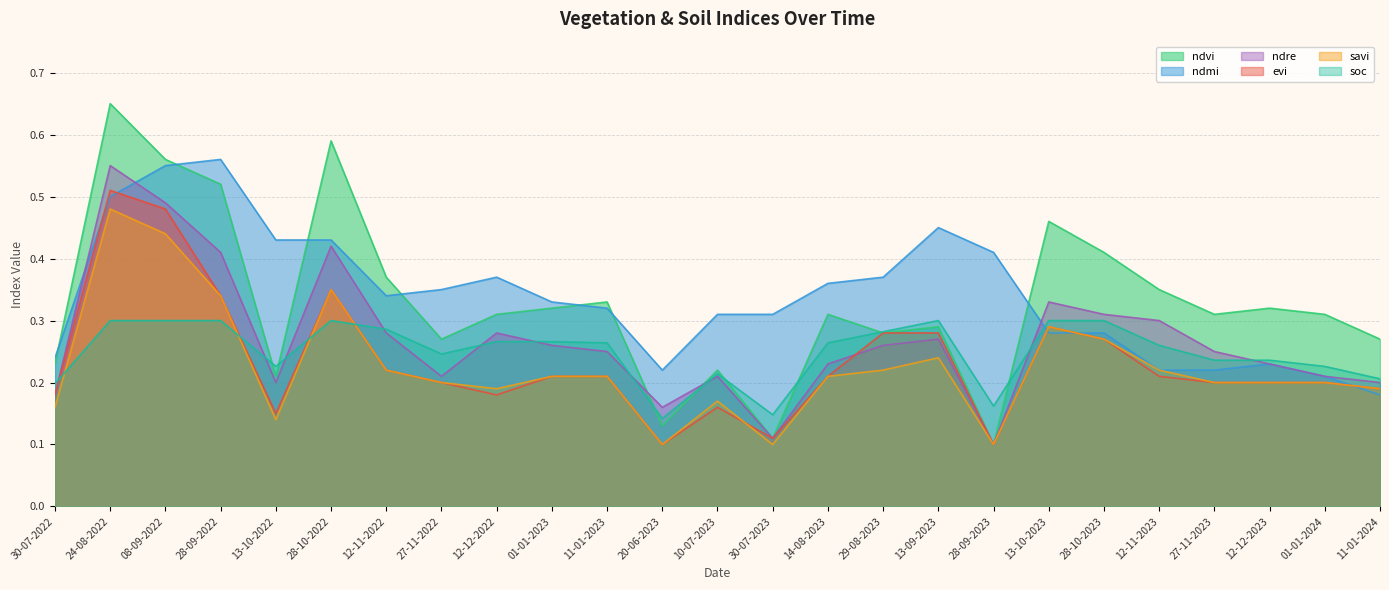

Reading left to right, transcribe all the data shown in this chart.

ndvi: 30-07-2022=0.2	24-08-2022=0.7	08-09-2022=0.6	28-09-2022=0.5	13-10-2022=0.2	28-10-2022=0.6	12-11-2022=0.4	27-11-2022=0.3	12-12-2022=0.3	01-01-2023=0.3	11-01-2023=0.3	20-06-2023=0.1	10-07-2023=0.2	30-07-2023=0.1	14-08-2023=0.3	29-08-2023=0.3	13-09-2023=0.3	28-09-2023=0.1	13-10-2023=0.5	28-10-2023=0.4	12-11-2023=0.3	27-11-2023=0.3	12-12-2023=0.3	01-01-2024=0.3	11-01-2024=0.3
ndmi: 30-07-2022=0.2	24-08-2022=0.5	08-09-2022=0.6	28-09-2022=0.6	13-10-2022=0.4	28-10-2022=0.4	12-11-2022=0.3	27-11-2022=0.3	12-12-2022=0.4	01-01-2023=0.3	11-01-2023=0.3	20-06-2023=0.2	10-07-2023=0.3	30-07-2023=0.3	14-08-2023=0.4	29-08-2023=0.4	13-09-2023=0.5	28-09-2023=0.4	13-10-2023=0.3	28-10-2023=0.3	12-11-2023=0.2	27-11-2023=0.2	12-12-2023=0.2	01-01-2024=0.2	11-01-2024=0.2
ndre: 30-07-2022=0.2	24-08-2022=0.6	08-09-2022=0.5	28-09-2022=0.4	13-10-2022=0.2	28-10-2022=0.4	12-11-2022=0.3	27-11-2022=0.2	12-12-2022=0.3	01-01-2023=0.3	11-01-2023=0.2	20-06-2023=0.2	10-07-2023=0.2	30-07-2023=0.1	14-08-2023=0.2	29-08-2023=0.3	13-09-2023=0.3	28-09-2023=0.1	13-10-2023=0.3	28-10-2023=0.3	12-11-2023=0.3	27-11-2023=0.2	12-12-2023=0.2	01-01-2024=0.2	11-01-2024=0.2
evi: 30-07-2022=0.2	24-08-2022=0.5	08-09-2022=0.5	28-09-2022=0.3	13-10-2022=0.1	28-10-2022=0.3	12-11-2022=0.2	27-11-2022=0.2	12-12-2022=0.2	01-01-2023=0.2	11-01-2023=0.2	20-06-2023=0.1	10-07-2023=0.2	30-07-2023=0.1	14-08-2023=0.2	29-08-2023=0.3	13-09-2023=0.3	28-09-2023=0.1	13-10-2023=0.3	28-10-2023=0.3	12-11-2023=0.2	27-11-2023=0.2	12-12-2023=0.2	01-01-2024=0.2	11-01-2024=0.2
savi: 30-07-2022=0.2	24-08-2022=0.5	08-09-2022=0.4	28-09-2022=0.3	13-10-2022=0.1	28-10-2022=0.3	12-11-2022=0.2	27-11-2022=0.2	12-12-2022=0.2	01-01-2023=0.2	11-01-2023=0.2	20-06-2023=0.1	10-07-2023=0.2	30-07-2023=0.1	14-08-2023=0.2	29-08-2023=0.2	13-09-2023=0.2	28-09-2023=0.1	13-10-2023=0.3	28-10-2023=0.3	12-11-2023=0.2	27-11-2023=0.2	12-12-2023=0.2	01-01-2024=0.2	11-01-2024=0.2
soc: 30-07-2022=0.2	24-08-2022=0.3	08-09-2022=0.3	28-09-2022=0.3	13-10-2022=0.2	28-10-2022=0.3	12-11-2022=0.3	27-11-2022=0.2	12-12-2022=0.3	01-01-2023=0.3	11-01-2023=0.3	20-06-2023=0.1	10-07-2023=0.2	30-07-2023=0.1	14-08-2023=0.3	29-08-2023=0.3	13-09-2023=0.3	28-09-2023=0.2	13-10-2023=0.3	28-10-2023=0.3	12-11-2023=0.3	27-11-2023=0.2	12-12-2023=0.2	01-01-2024=0.2	11-01-2024=0.2